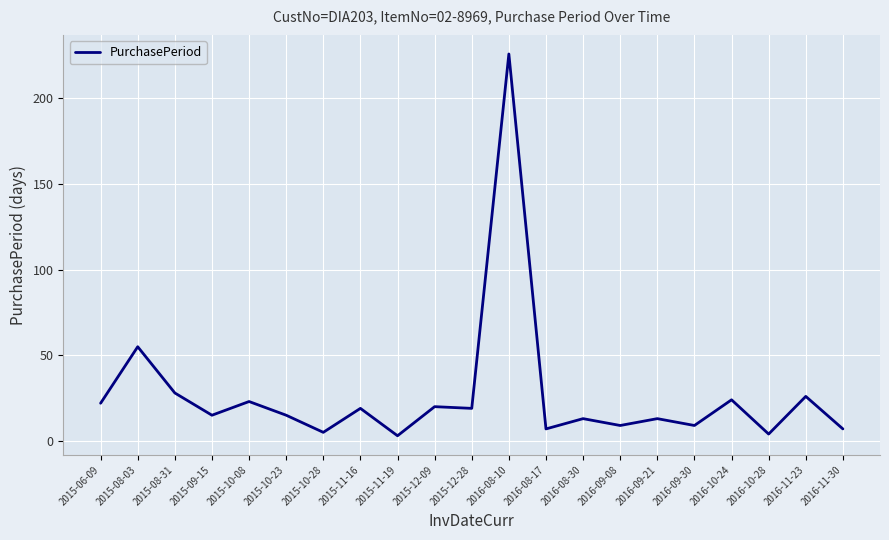

What is the change in value from 2015-10-28 to 2016-08-17?

+2